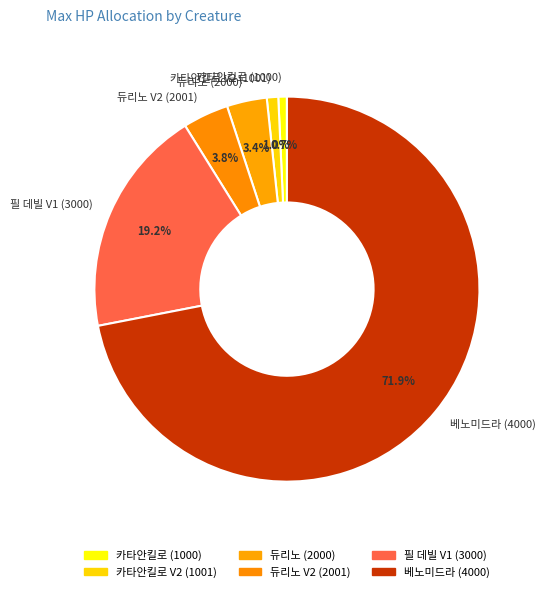

Which has a higher value, 카타안킬로 V2 (1001) or 듀리노 (2000)?

듀리노 (2000)